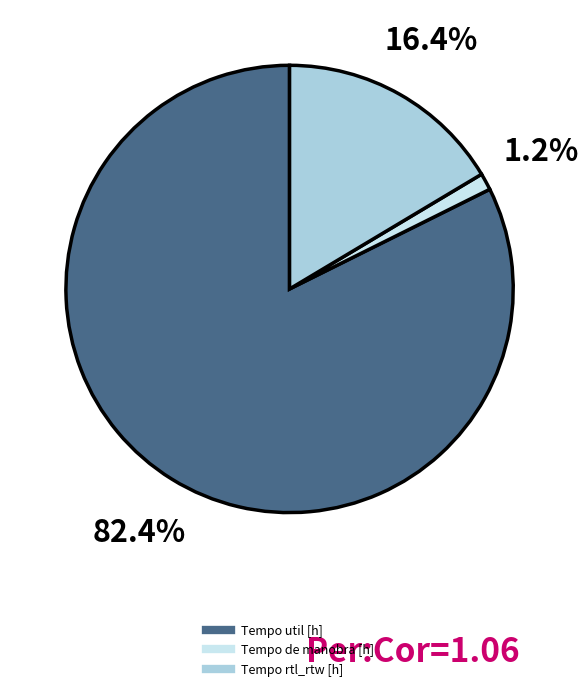

How many slices are in this pie chart?

3